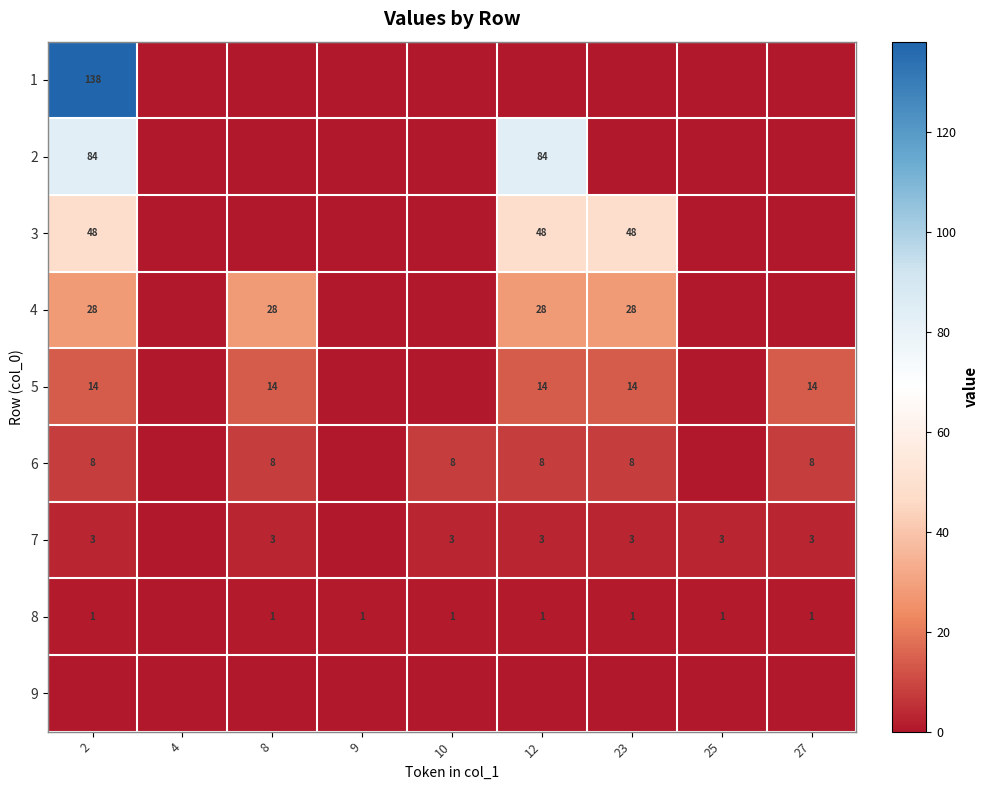

Is the value of 5 at 2 greater than the value of 2 at 2?

No